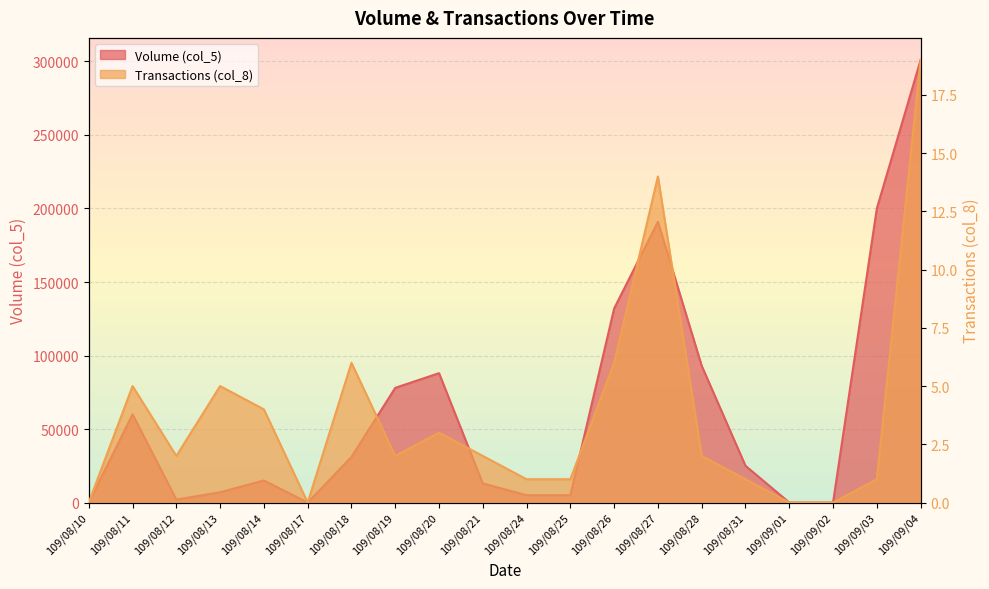

What is the total value across all series at 109/08/20?

88003